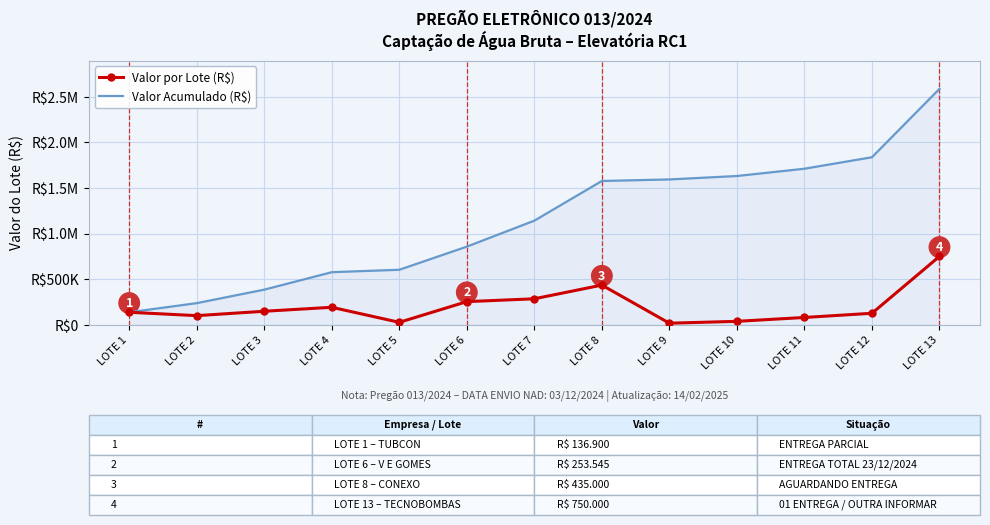

Rank the categories by Valor Acumulado (R$) value from highest to lowest.

LOTE 13, LOTE 12, LOTE 11, LOTE 10, LOTE 9, LOTE 8, LOTE 7, LOTE 6, LOTE 5, LOTE 4, LOTE 3, LOTE 2, LOTE 1